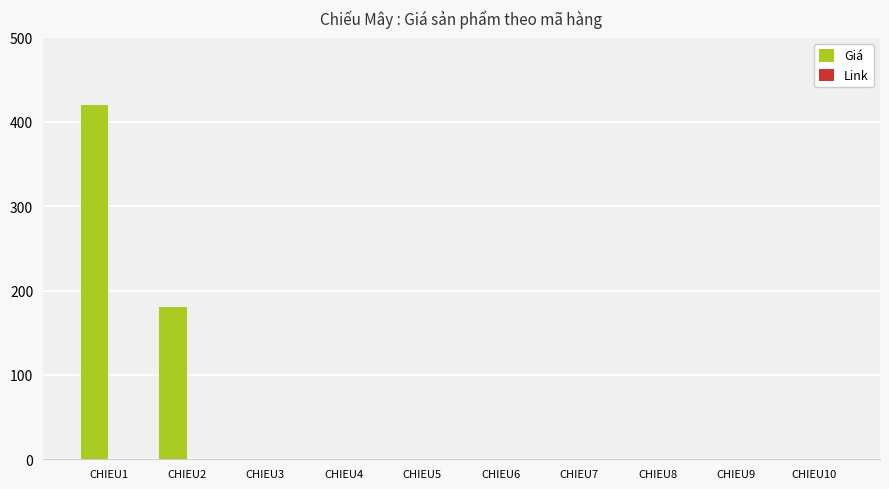

What is the sum of all values?

600